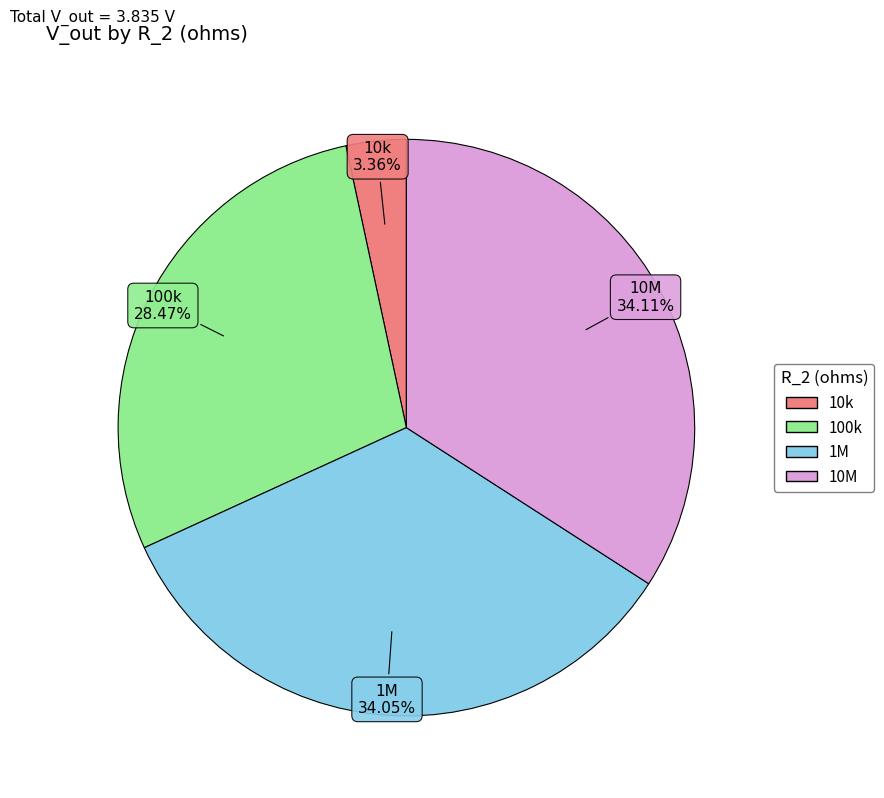

To the nearest percent, what percentage of the pie is 1M?

34%